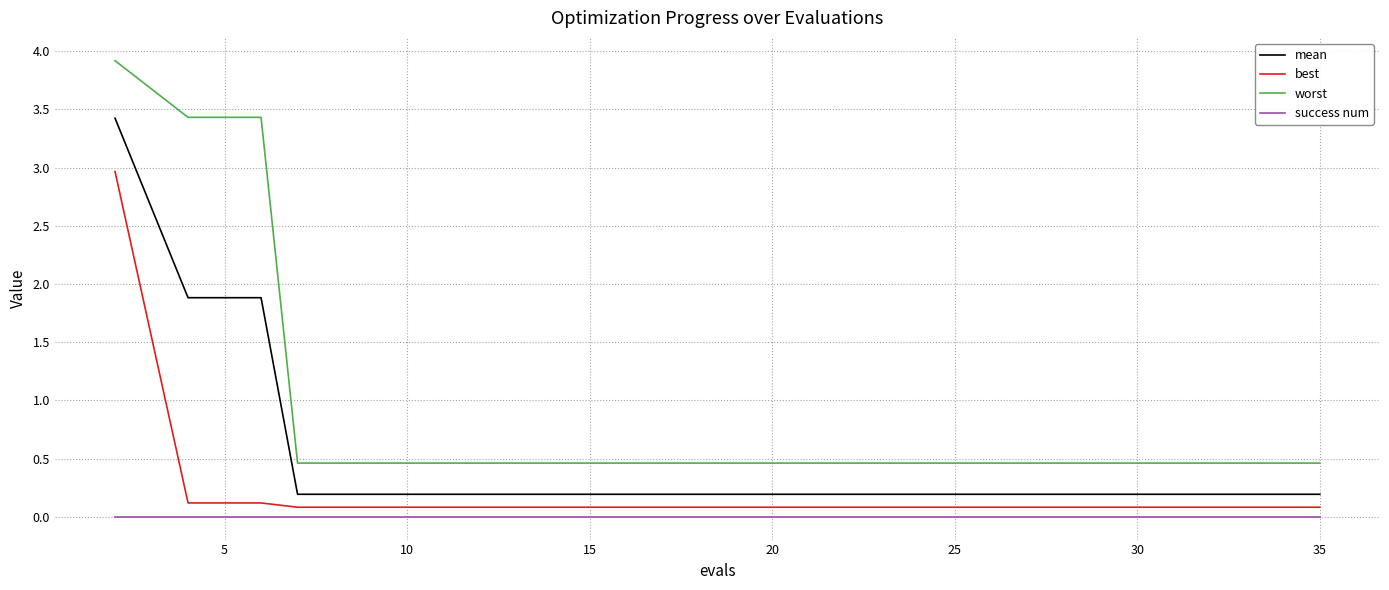

True or false: success num and mean intersect in this chart.

False